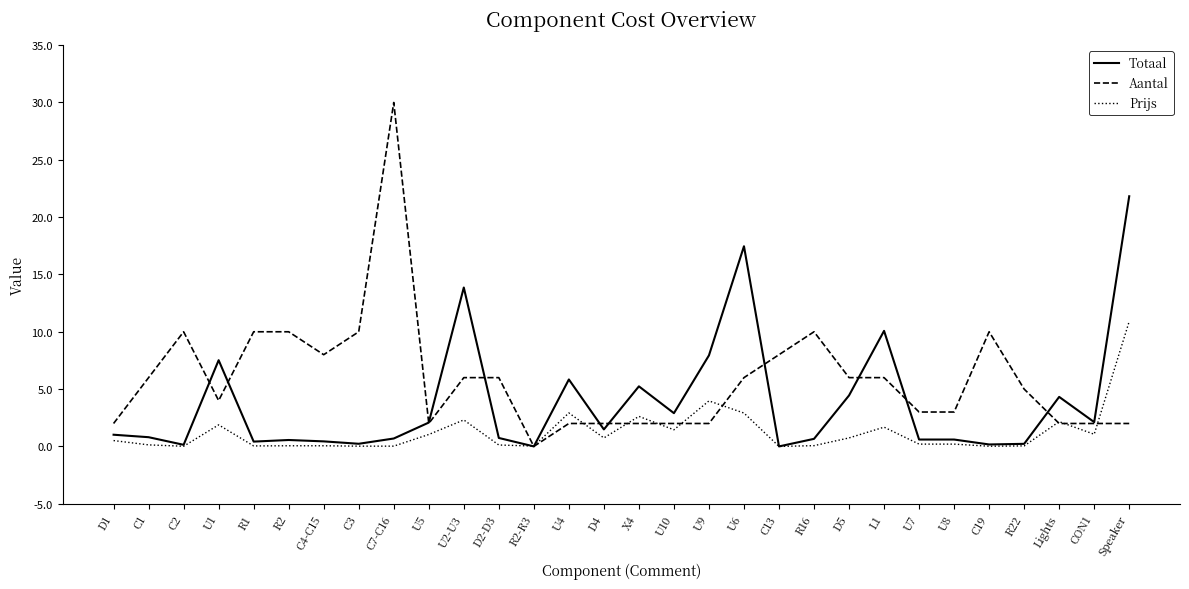

Which series has the largest total across all categories?

Aantal